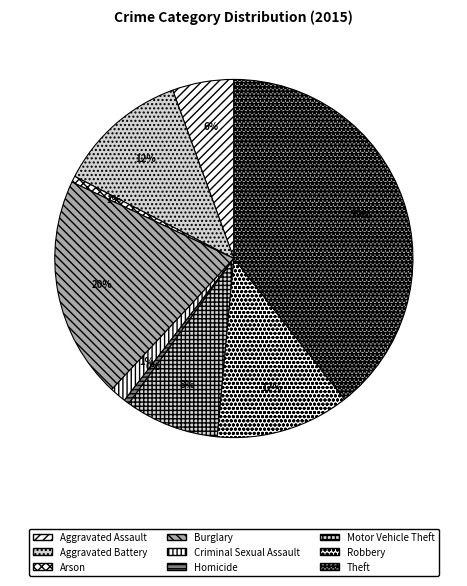

Is the sum of Arson and Robbery greater than half?

No